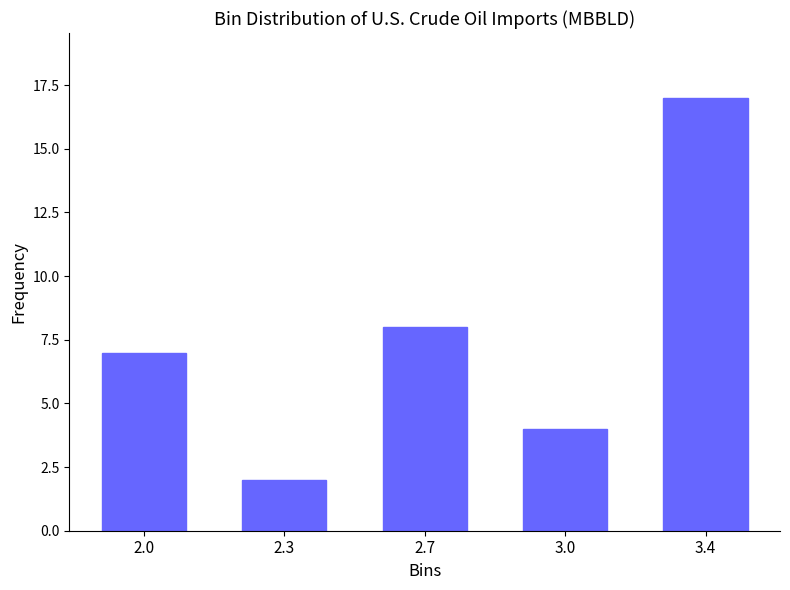

Reading left to right, extract all data points from this chart.

7	2	8	4	17